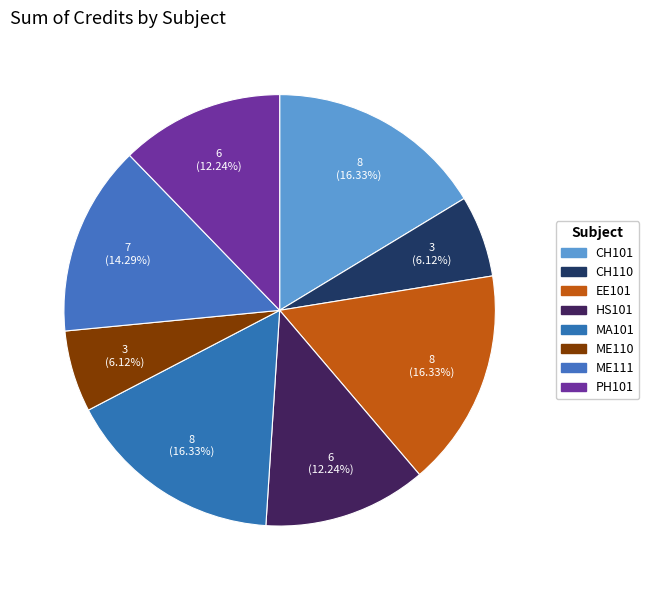

Combined, what portion of the pie is MA101 and ME110?

22.4%